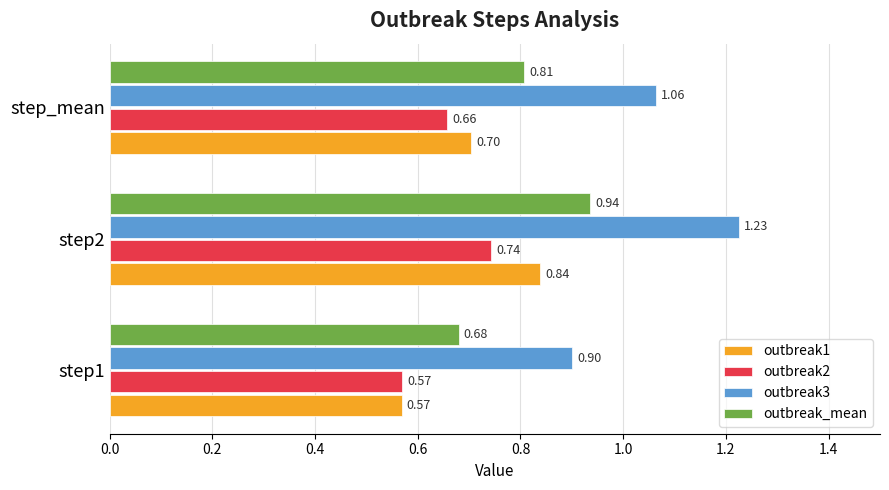

List the labels in order of outbreak1 value, largest first.

step2, step_mean, step1